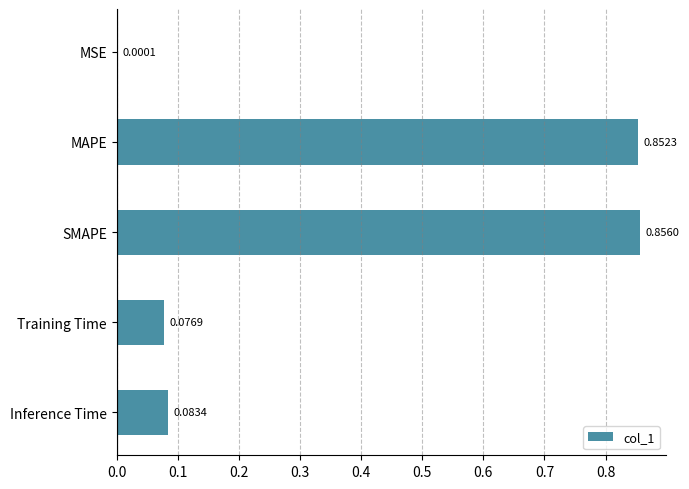

Which label corresponds to the largest value in the chart?

SMAPE